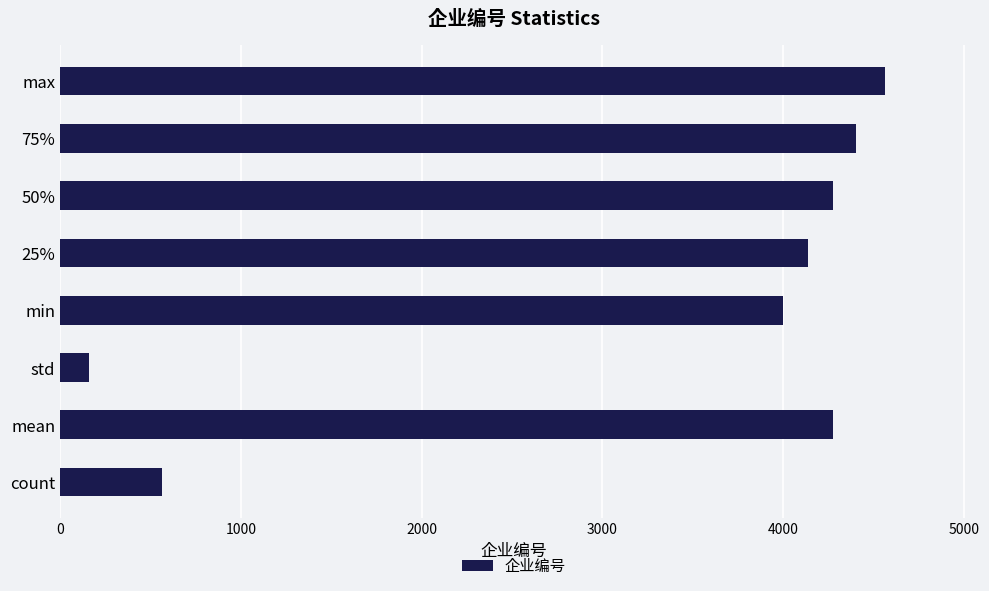

What value does the data have at 25%?

4137.5